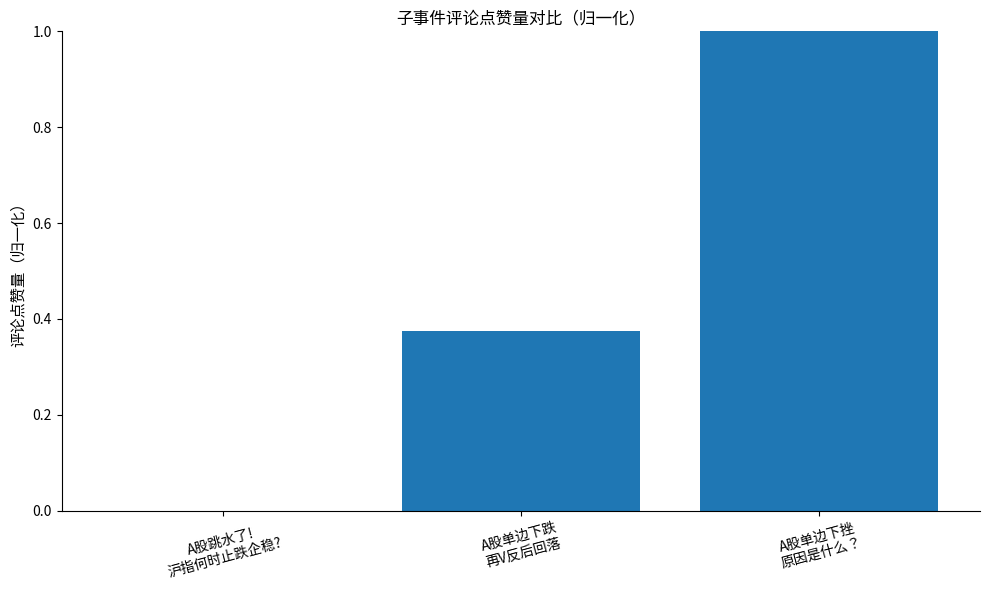

What is the sum of all values?

1.4